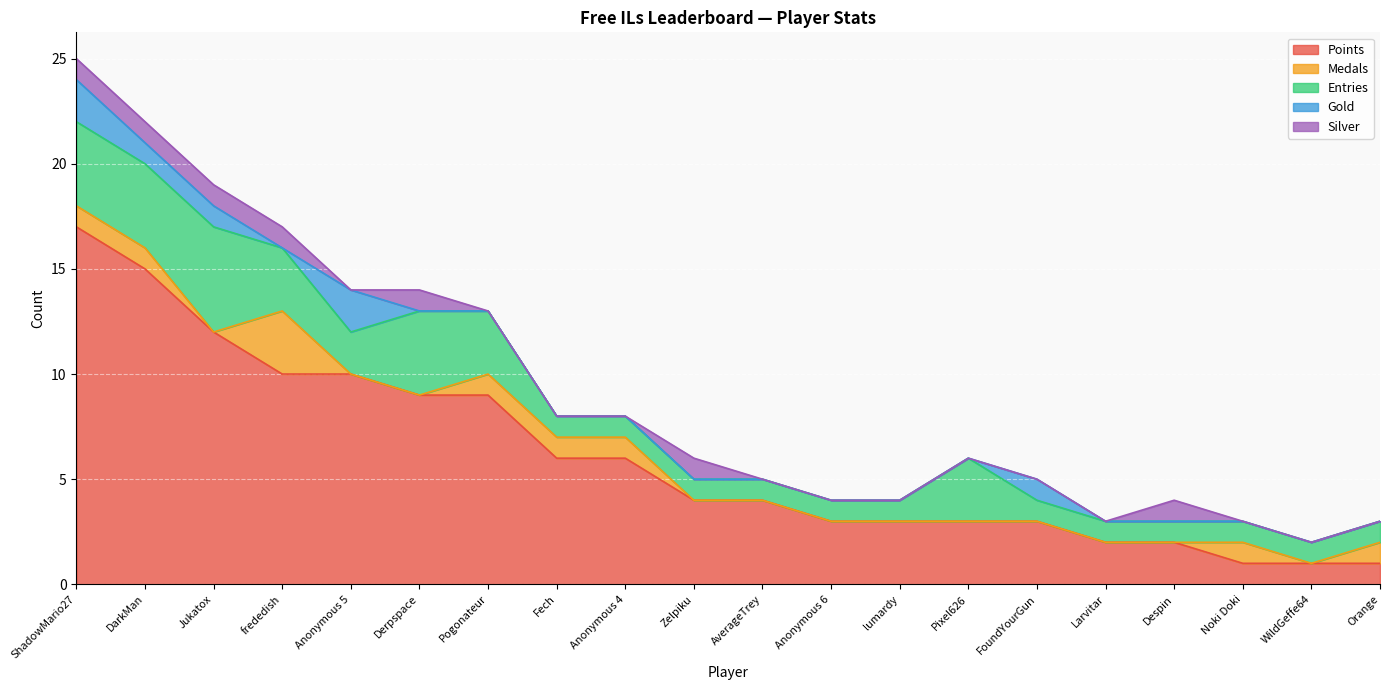

What is the lowest value of the Points series?

1